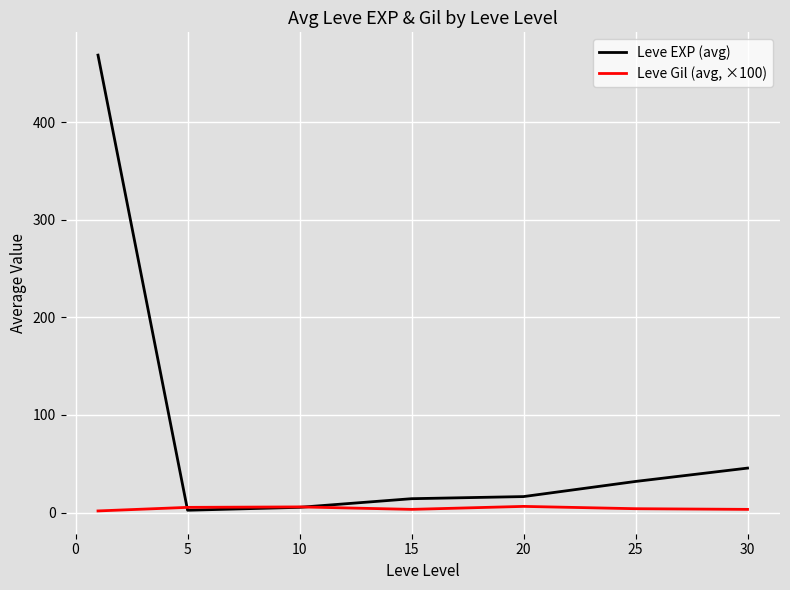

List the series in order of their overall mean, highest first.

Leve EXP (avg), Leve Gil (avg, ×100)